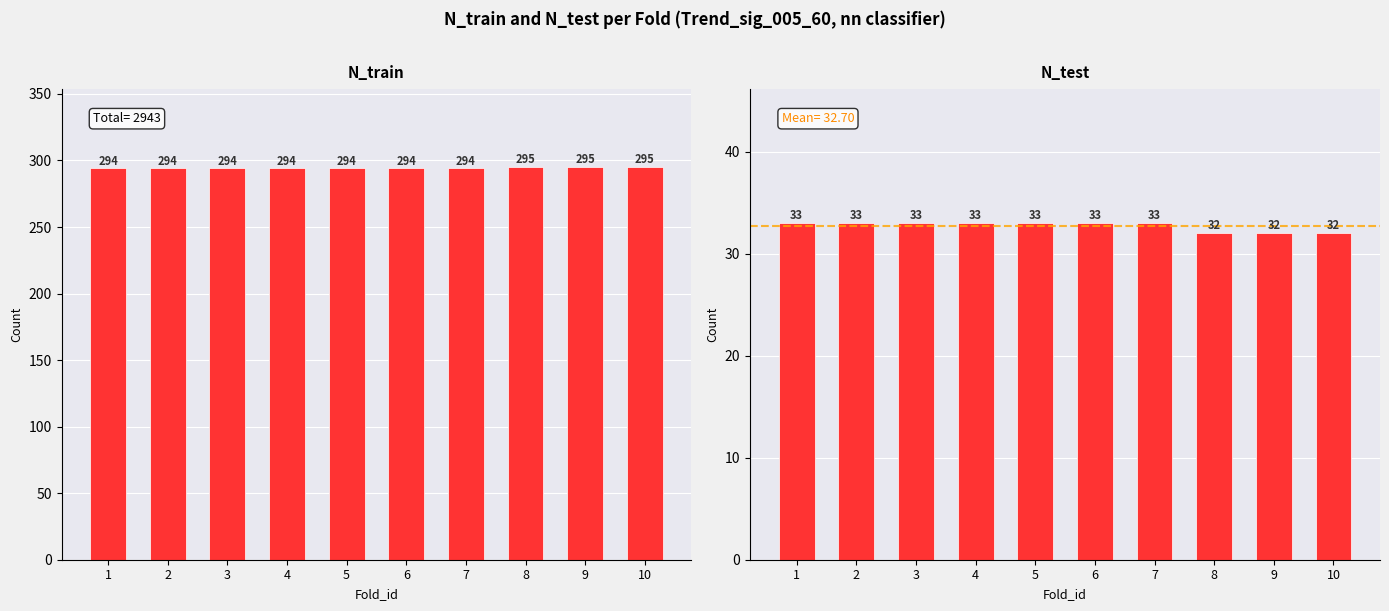

At 3, list the series in order from largest to smallest.

N_train, N_test